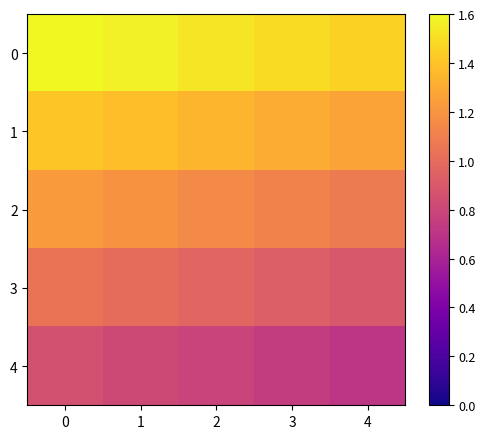

What is the spread (max minus min) of values at 4?

0.7